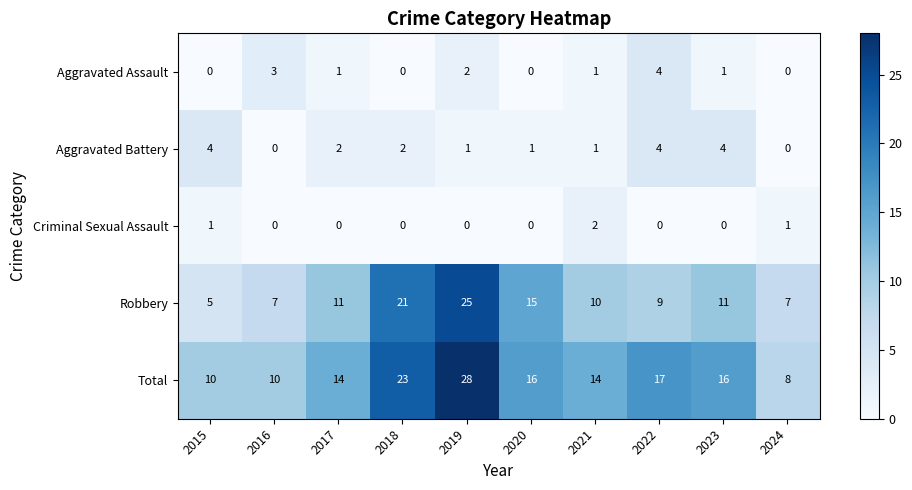

What is the spread (max minus min) of values at 2020?

16